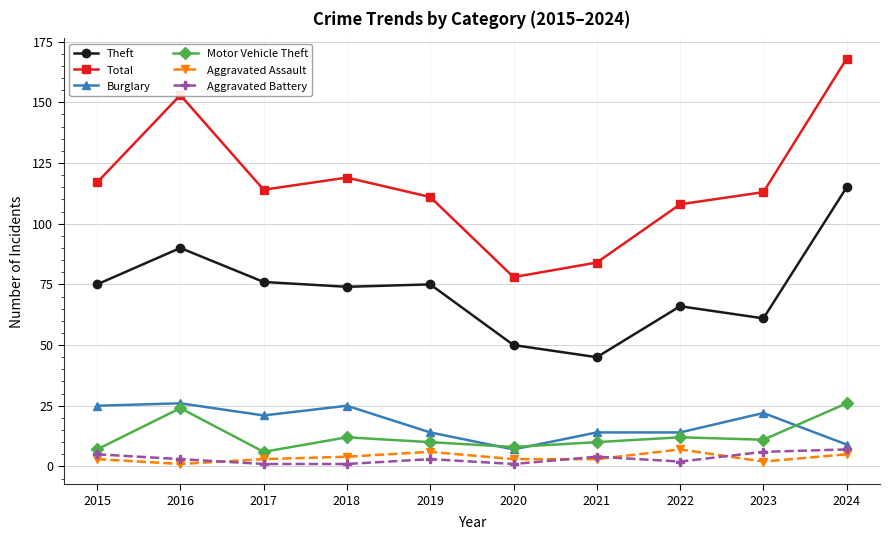

At which category does Motor Vehicle Theft reach its first local peak?

2016